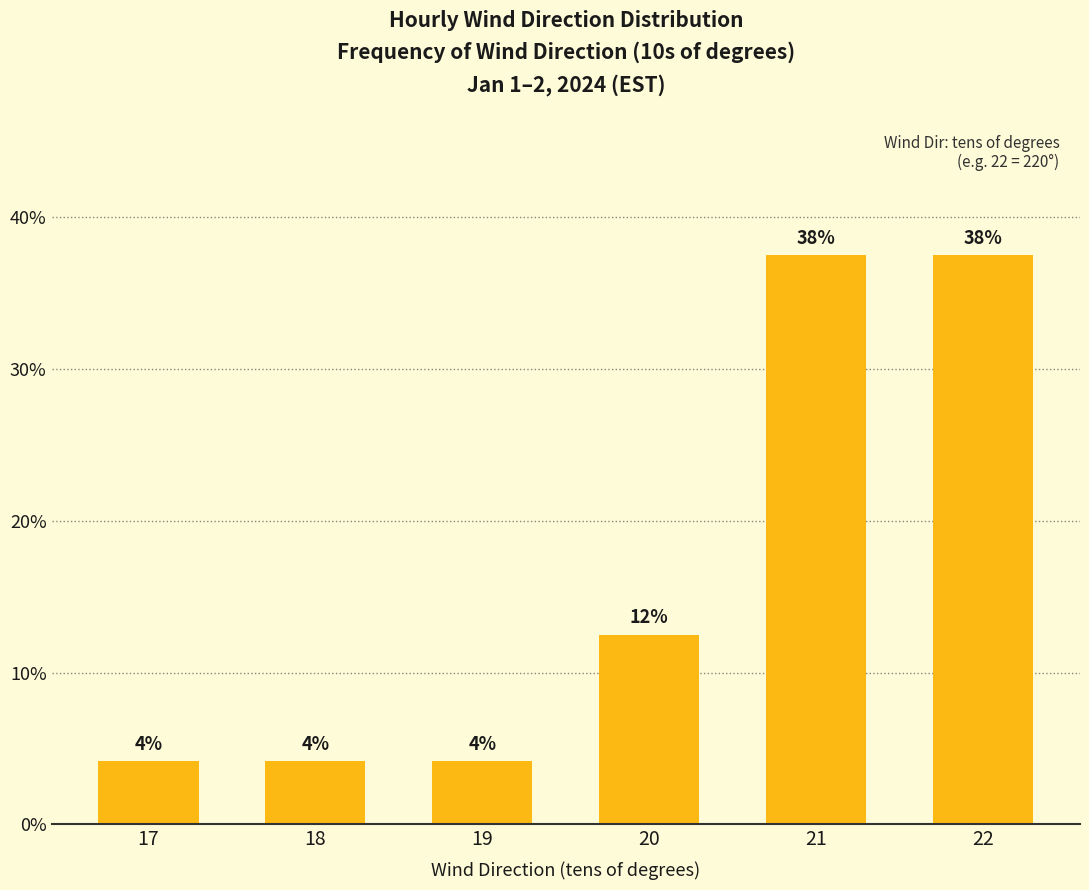

What is the sum of the values at 19 and 20?

16.7